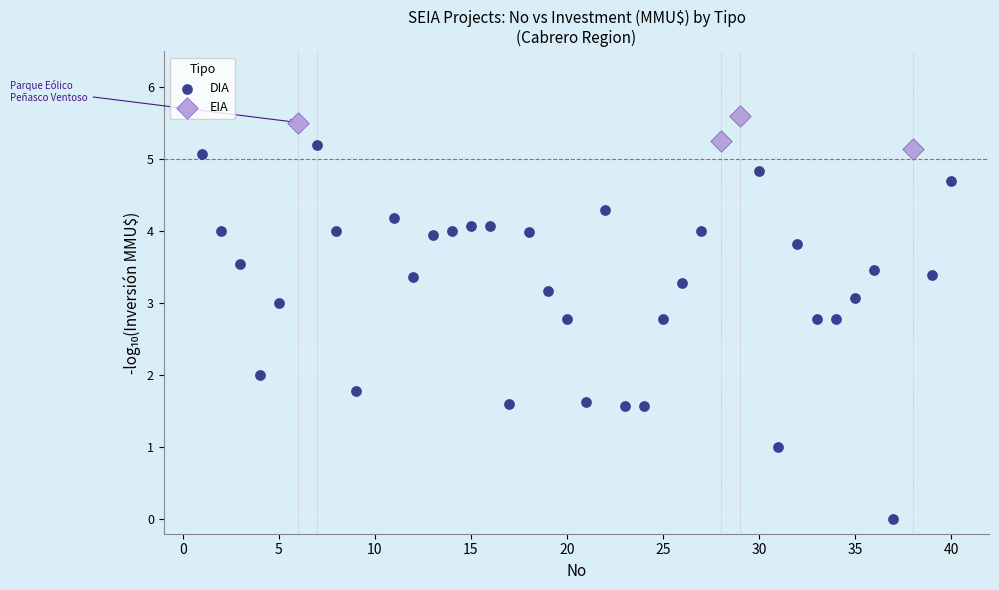

Which series reaches the maximum Y coordinate?

EIA